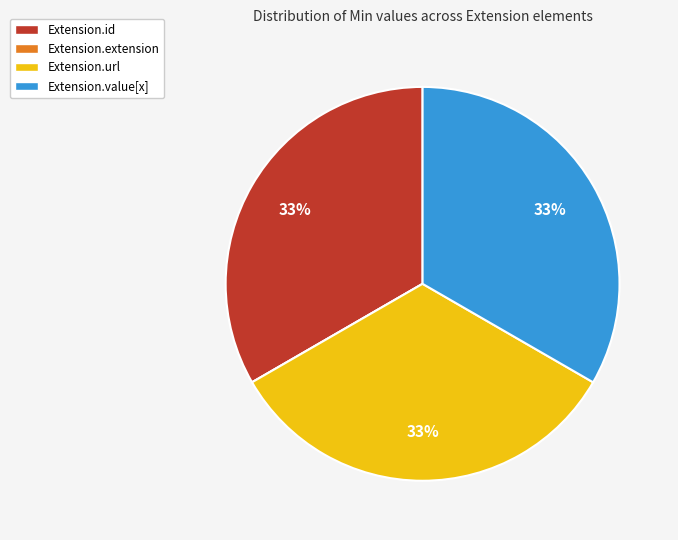

Combined, do Extension.url and Extension.value[x] account for over 50%?

Yes